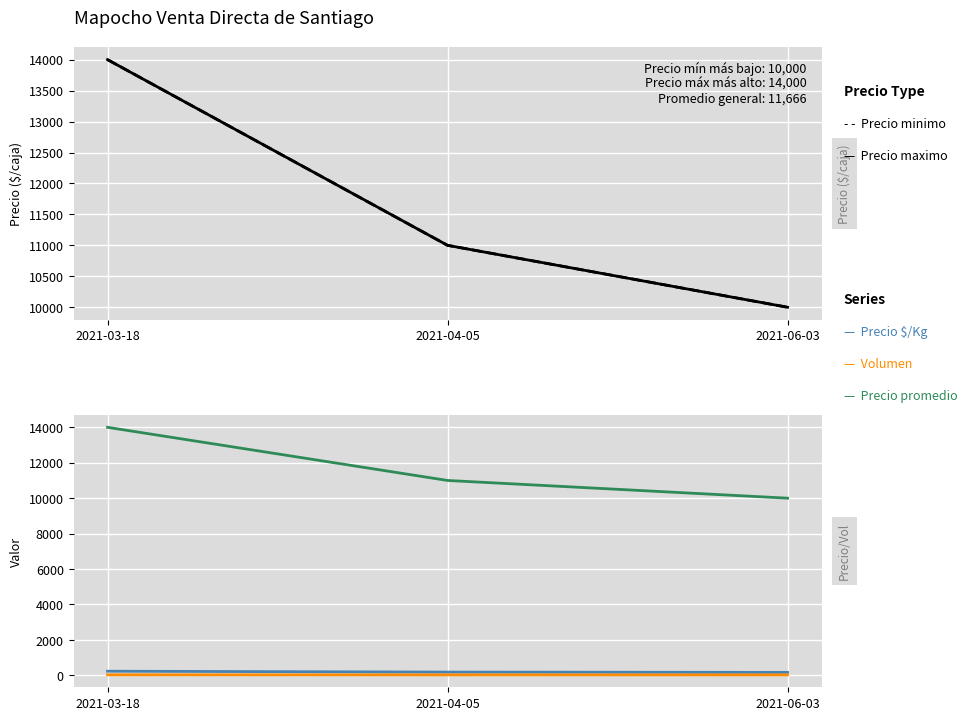

At which label is Precio maximo closest to 12000?

2021-04-05